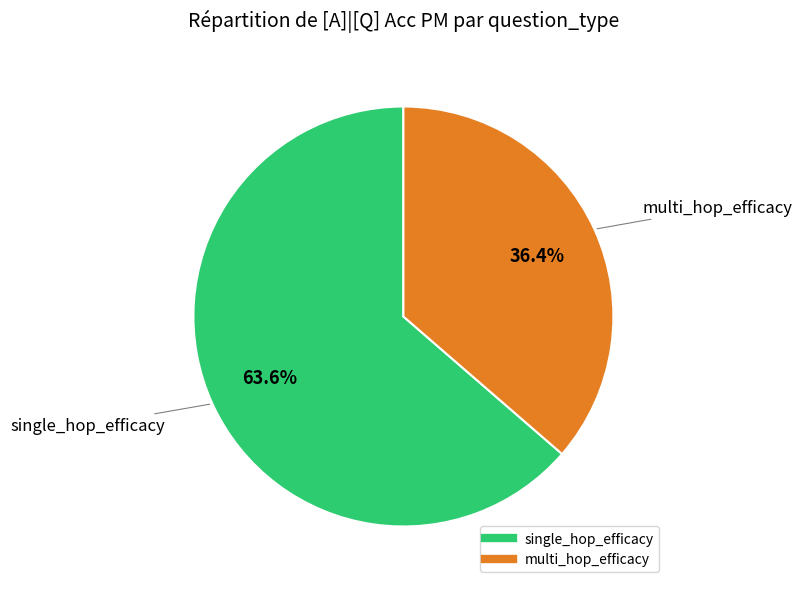

Is there a majority slice in this chart?

Yes